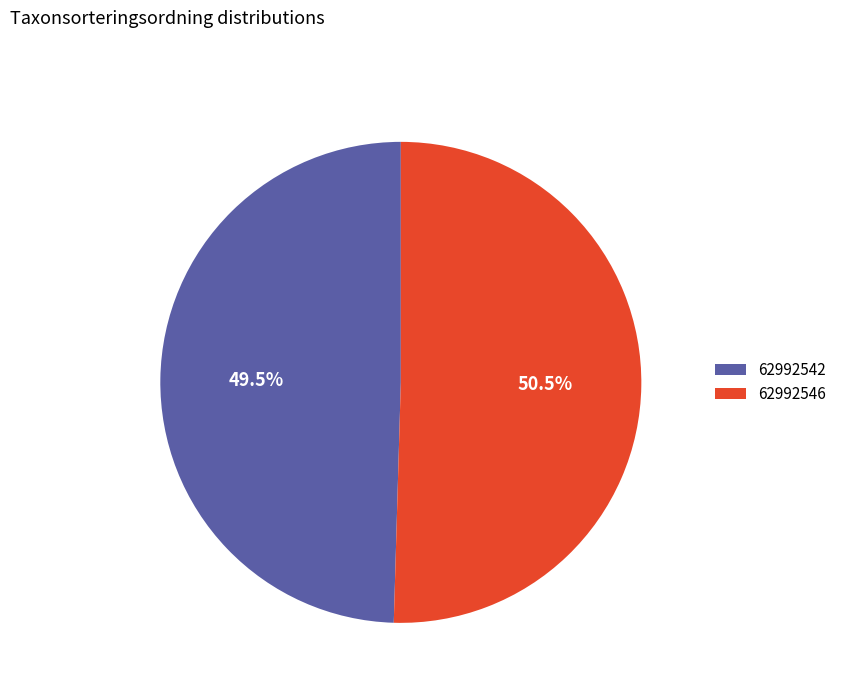

Rank the categories by value from highest to lowest.

62992546, 62992542